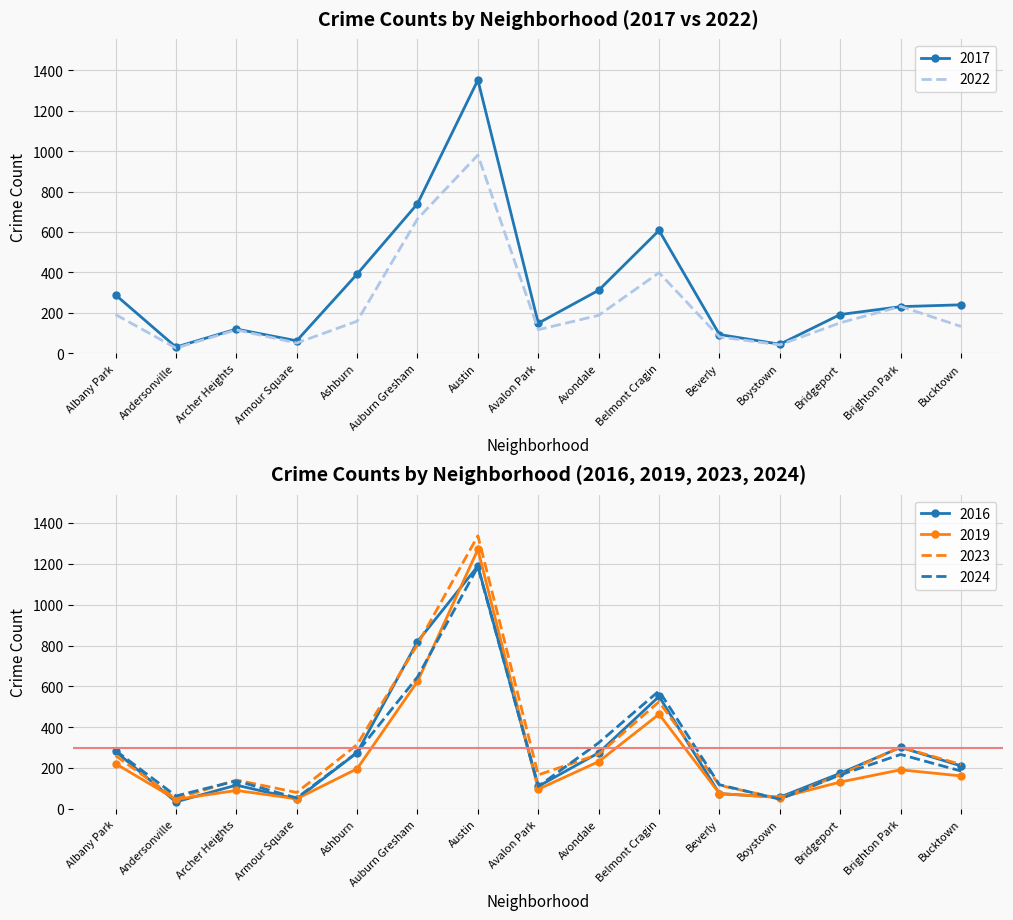

The 2023 series shows 362 at Avondale. True or false?

False